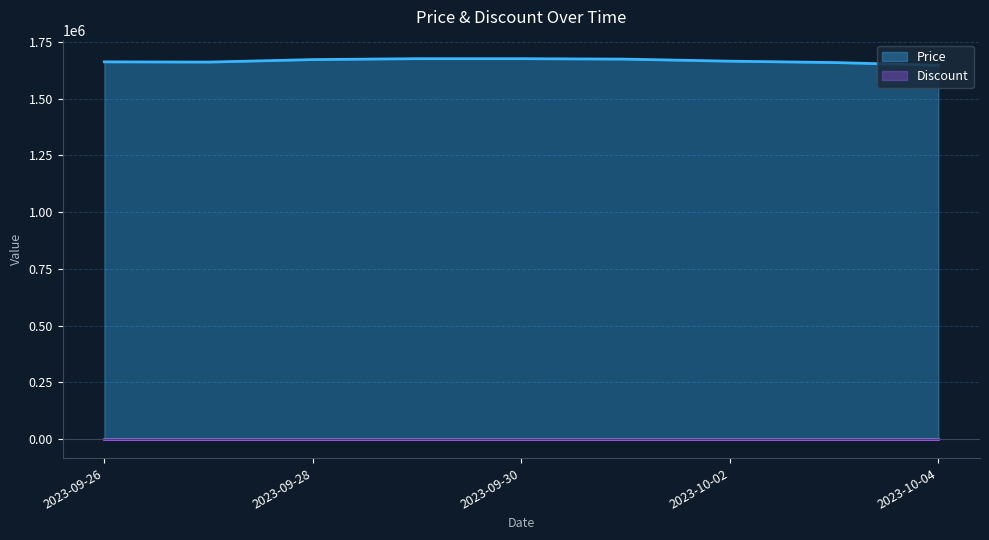

What is the greatest value displayed?

1676000